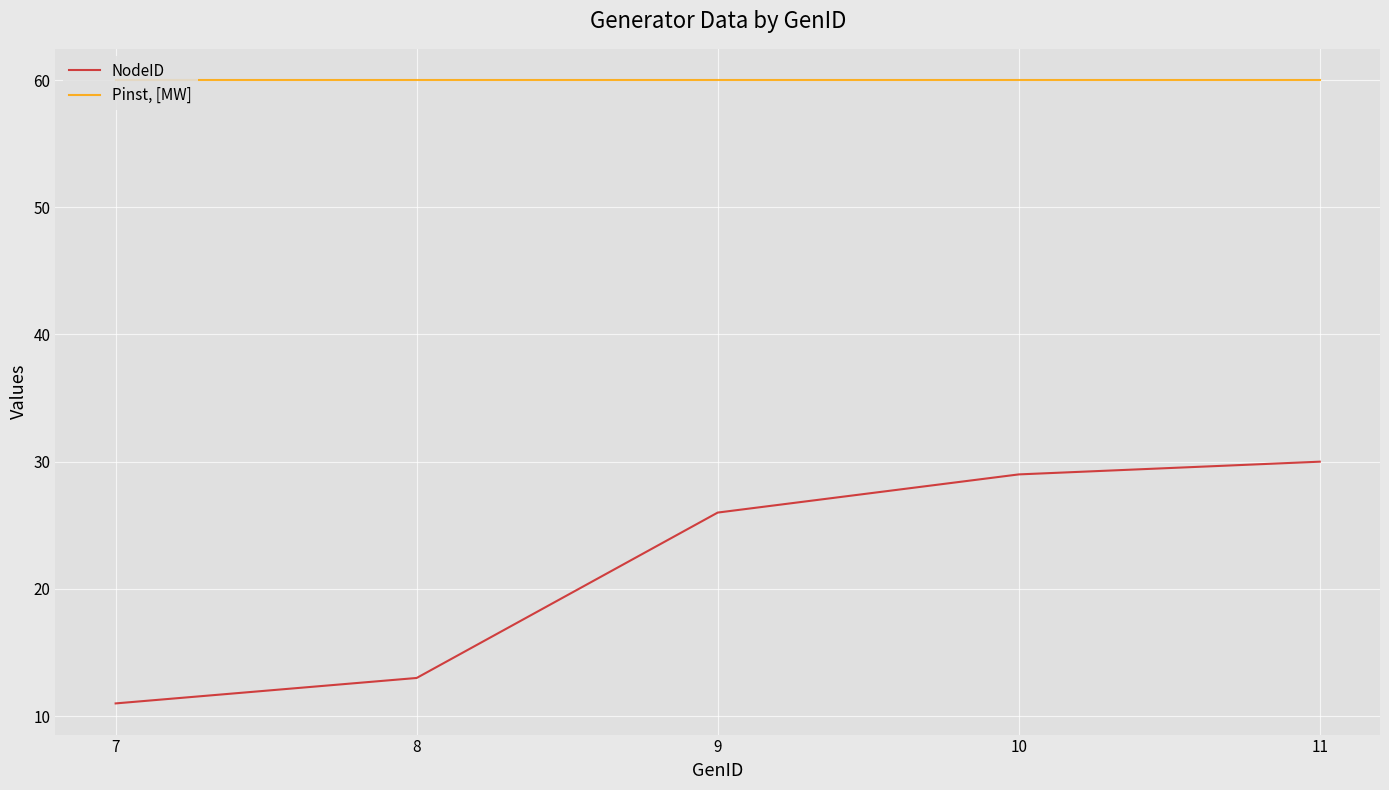

What is the average value of the Pinst, [MW] series?

60